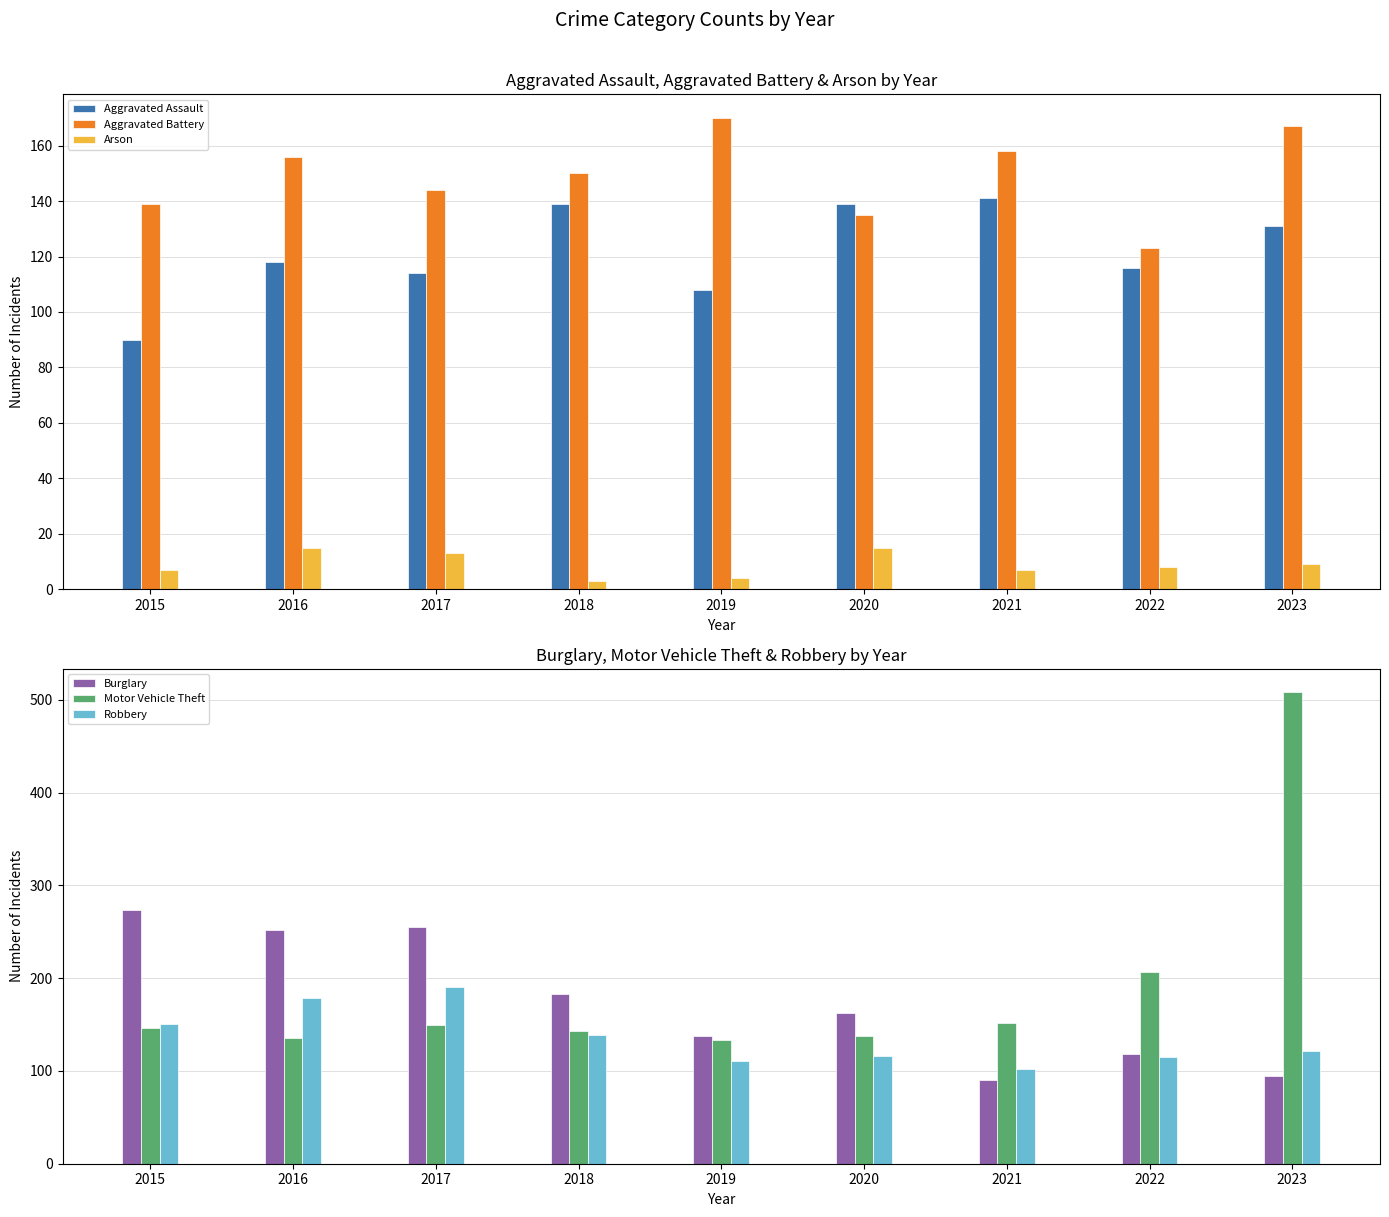

What is the approximate value of Burglary at 2021, to the nearest 50?

100